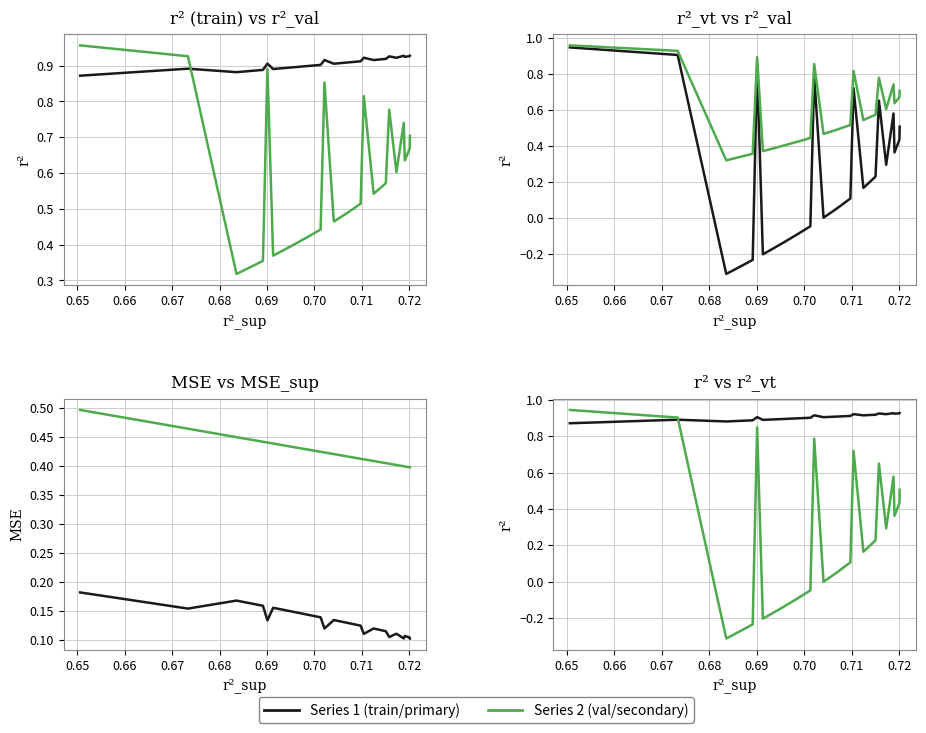

What is the average value of the mse_sup series?

0.4